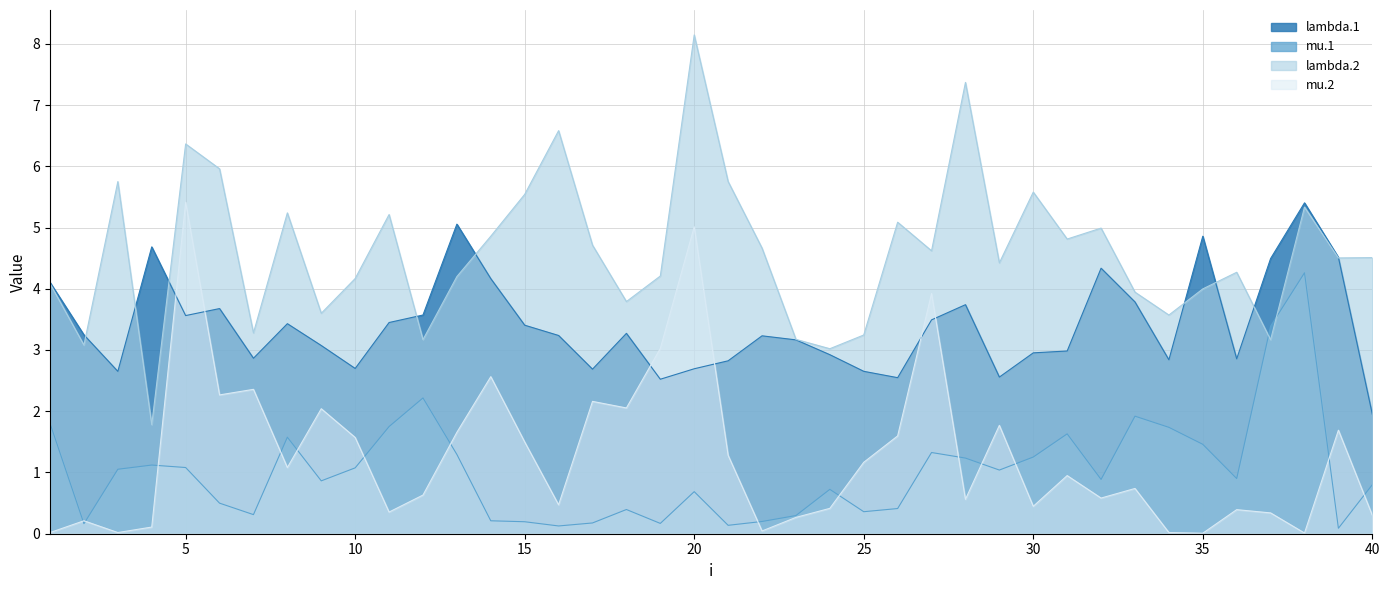

Is it true that mu.1 equals 0.4 at 25?

True